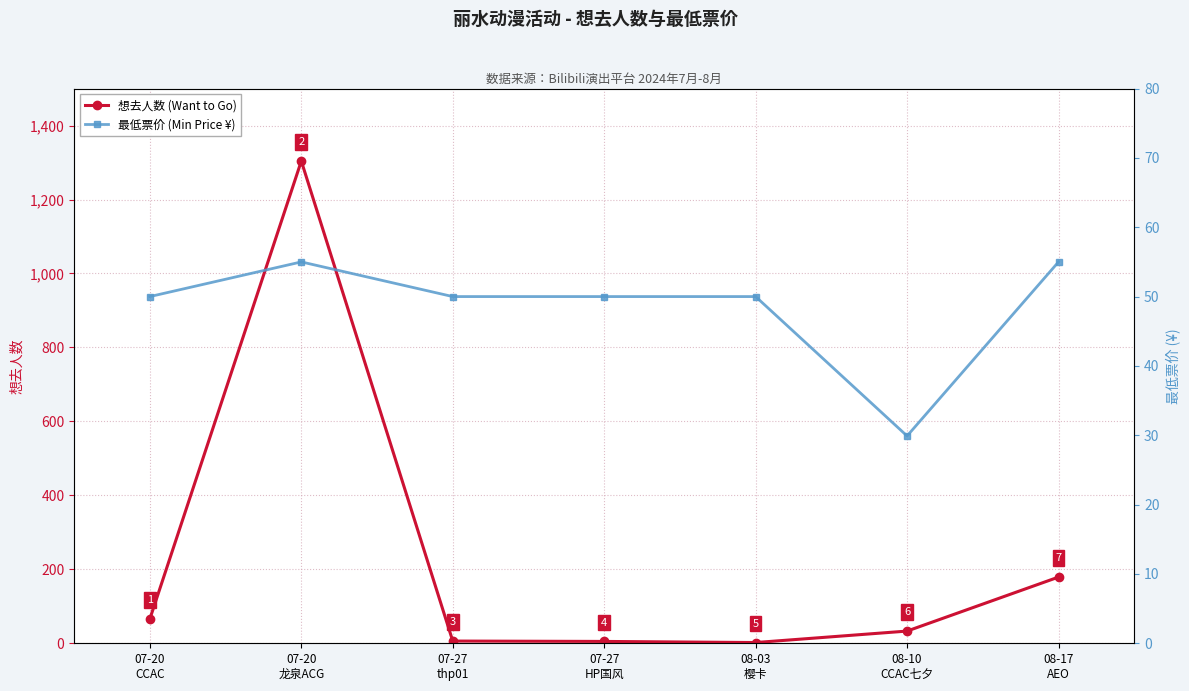

What position from the right is 07-20
龙泉ACG?

6